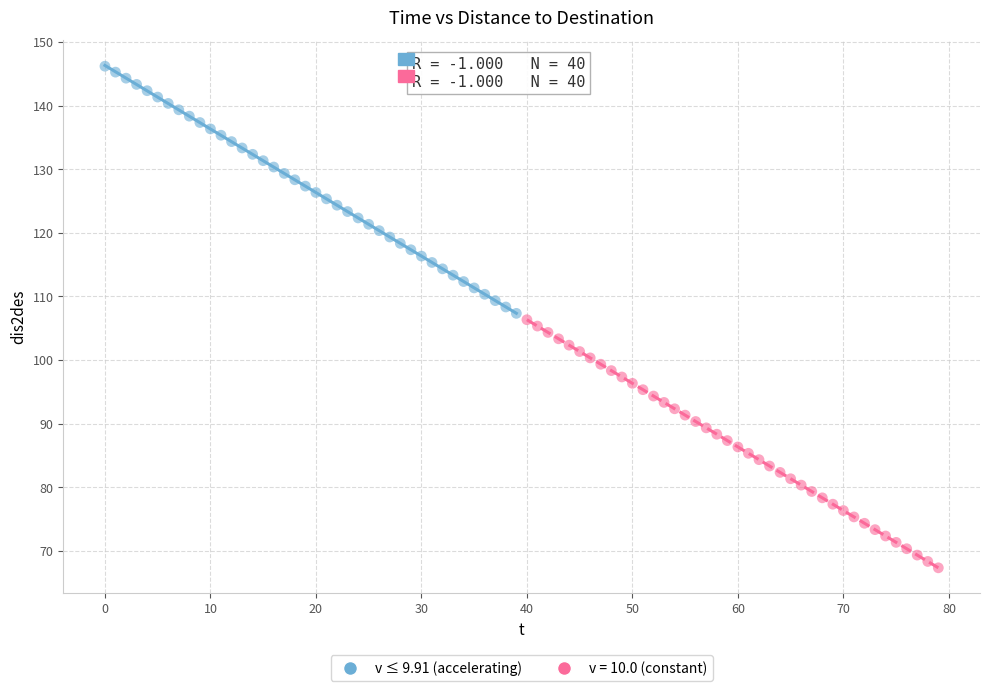

Which series has the largest Y range (max minus min)?

v = 10.0 (constant)